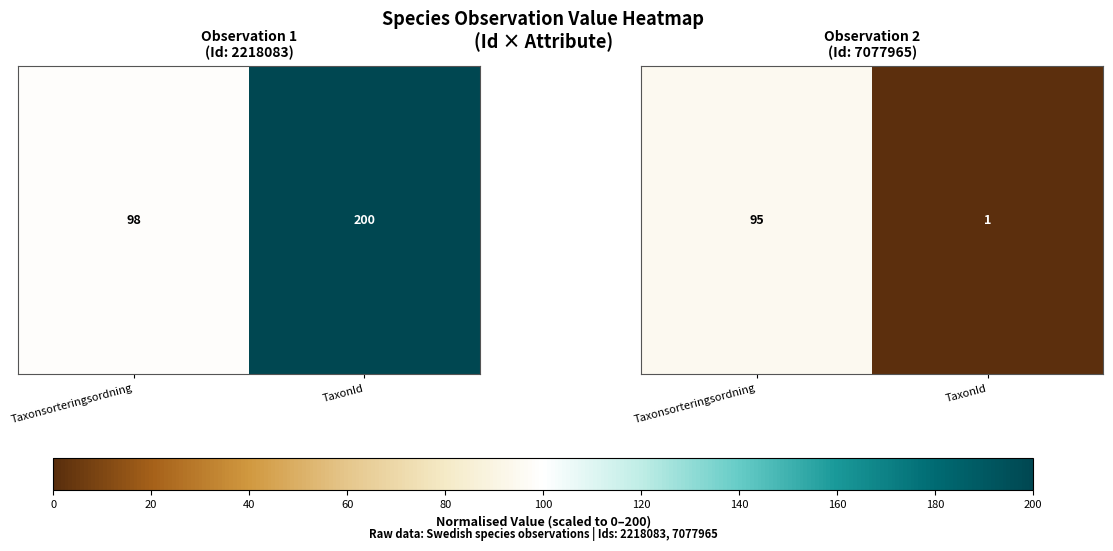

List the labels in order of value, smallest first.

TaxonId, Taxonsorteringsordning